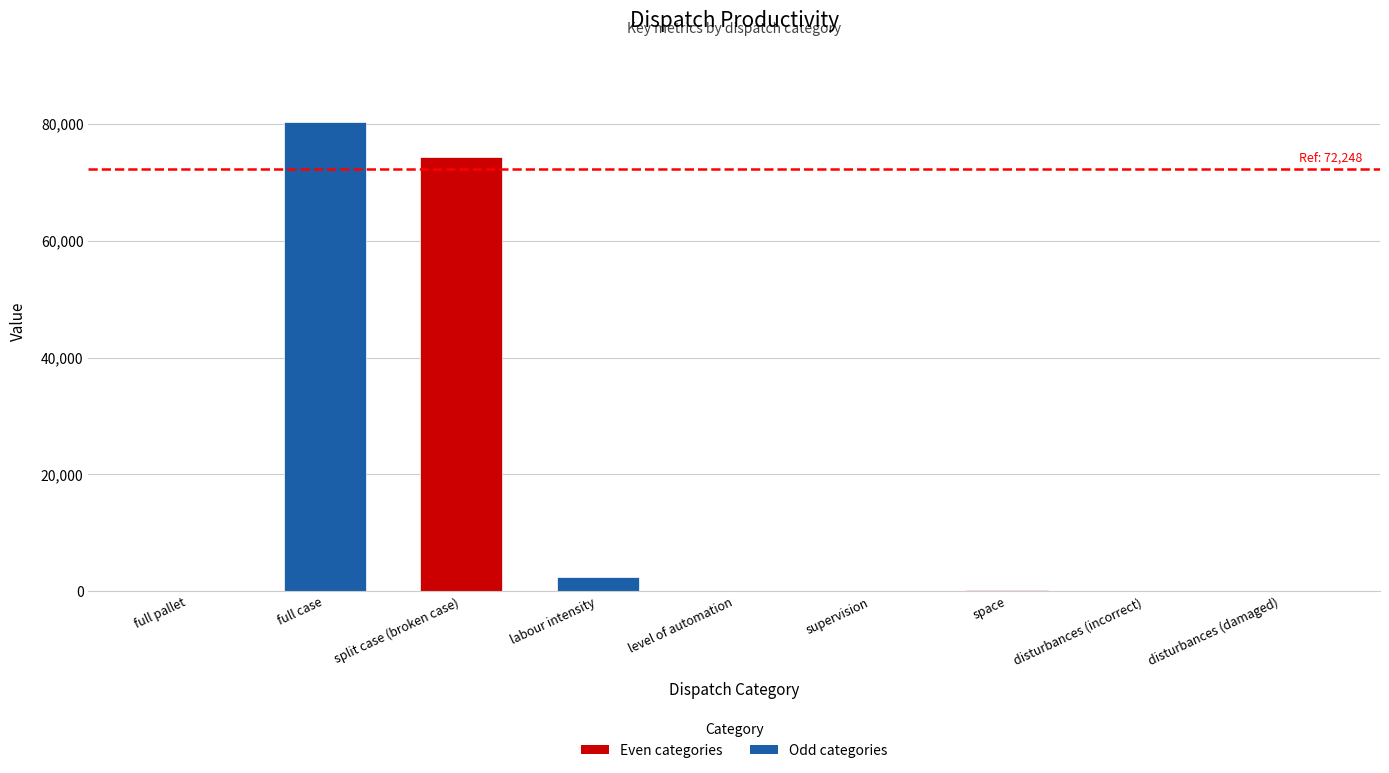

Are the bars horizontal?

No